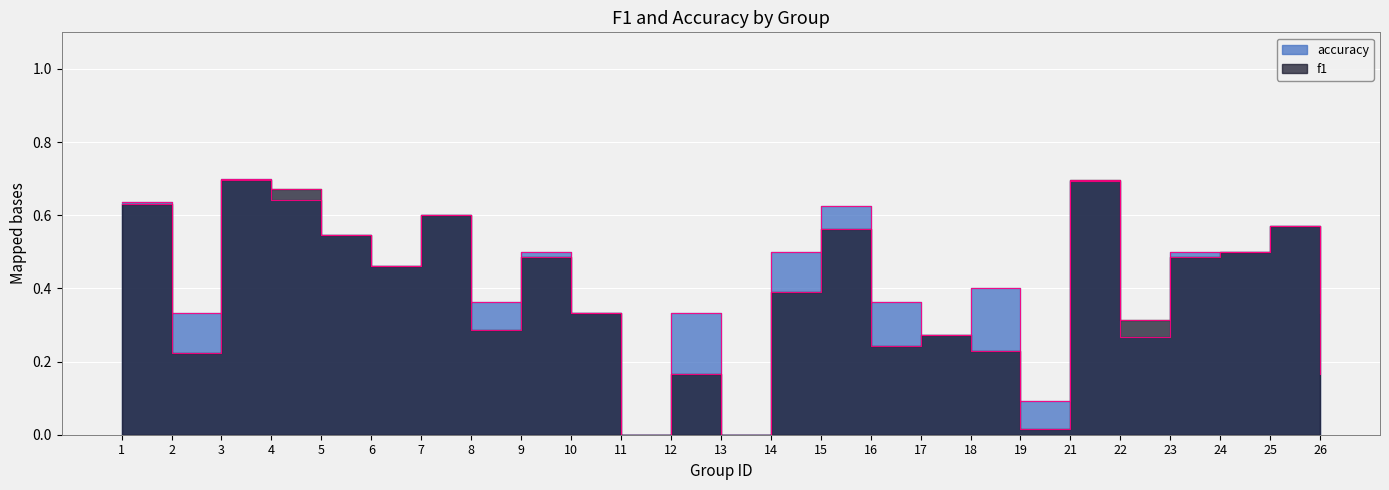

Which series has the largest total across all categories?

accuracy